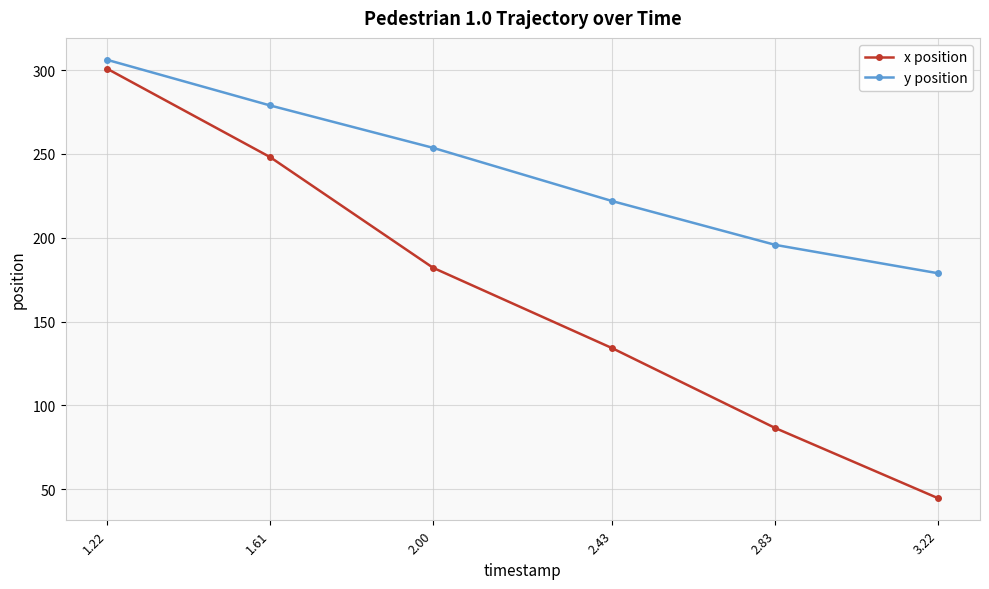

At which category does the chart reach its minimum across all series?

3.22